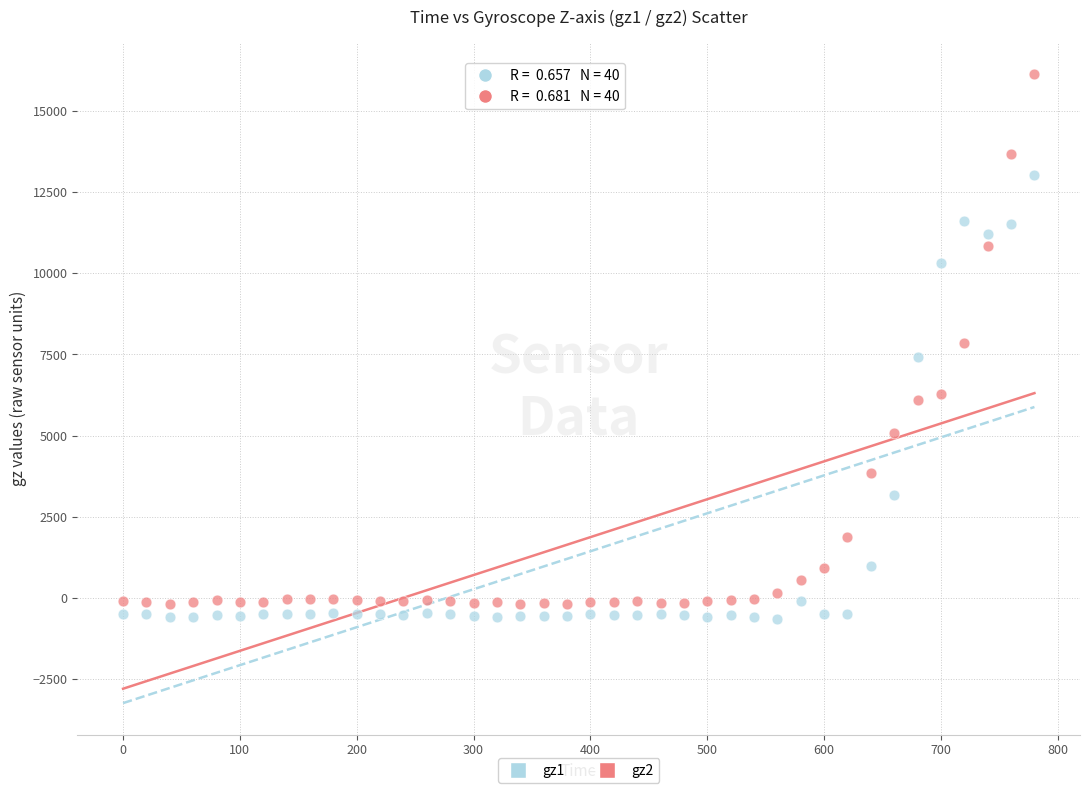

Which series reaches the maximum Y coordinate?

gz2